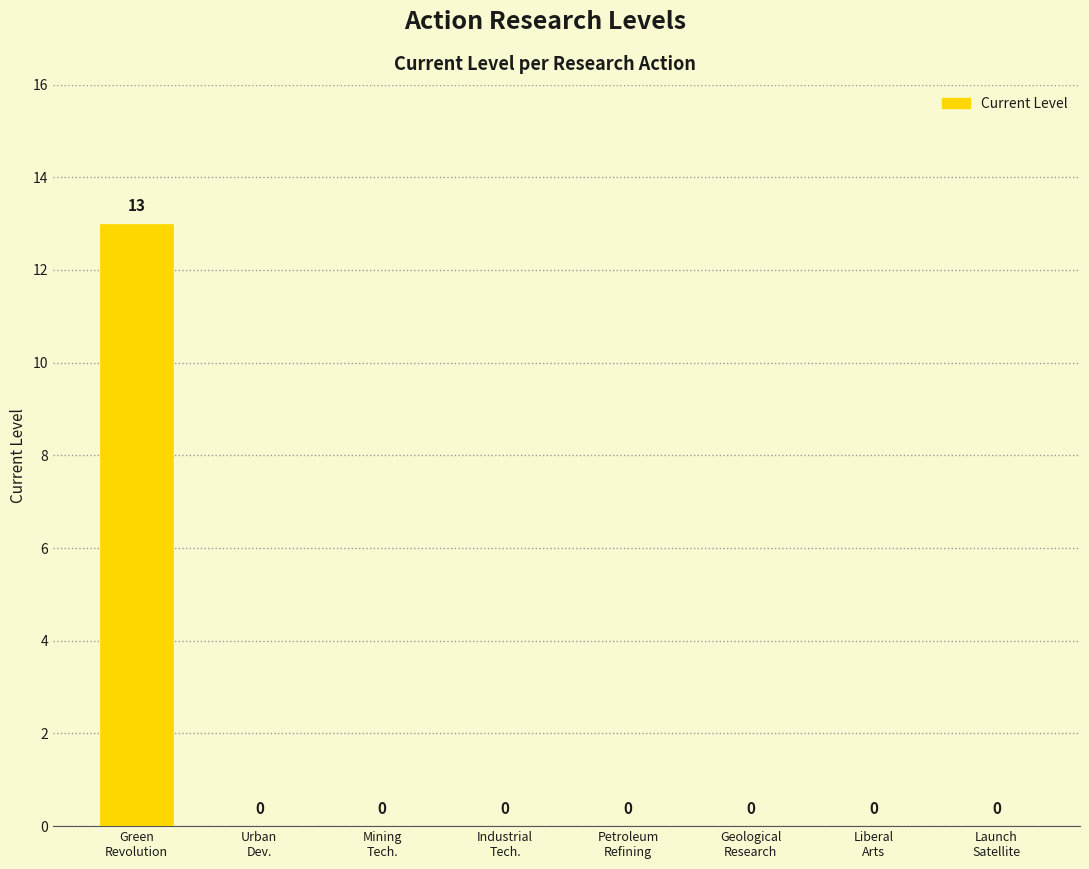

What is the sum of all values?

13